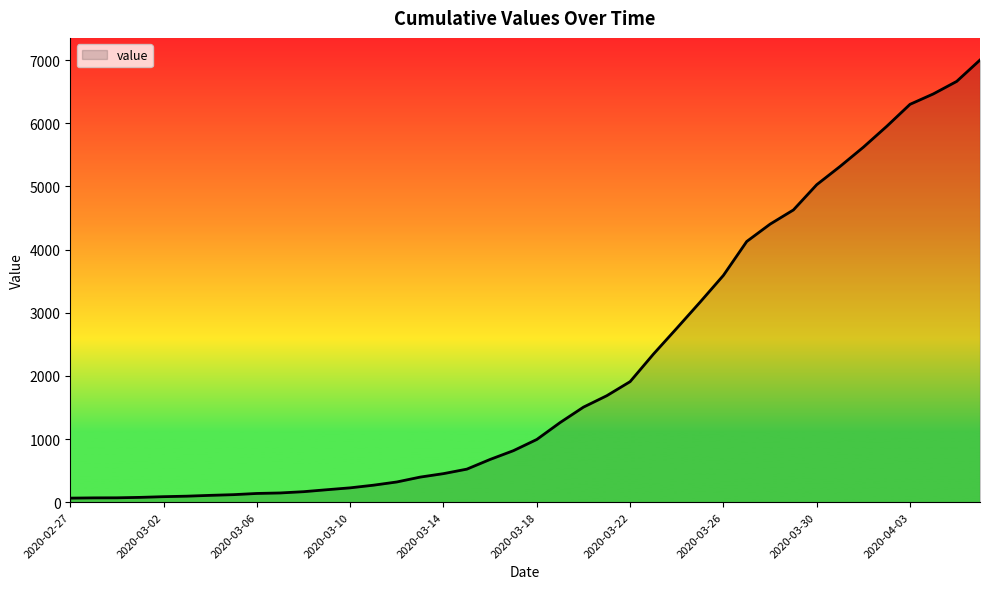

What is the average value?

2144